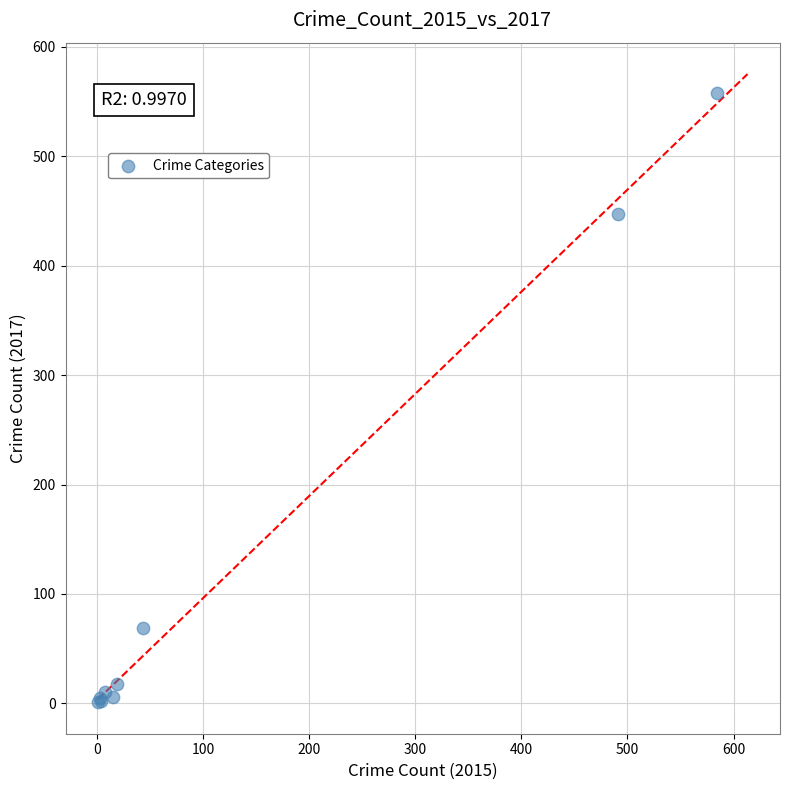

What Y value in the scatter plot is closest to 279?

447